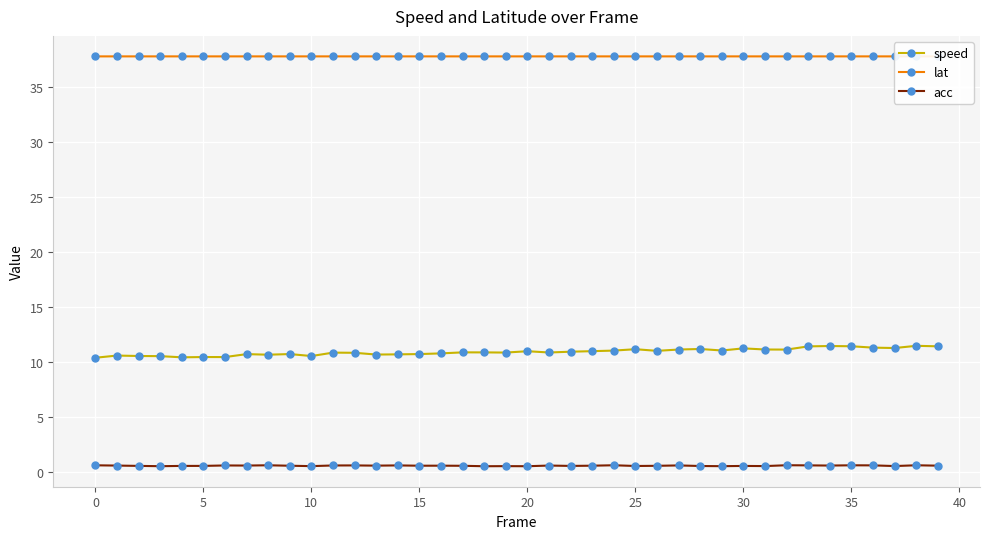

What is the difference between the maximum and second lowest values in the speed series?

1.0